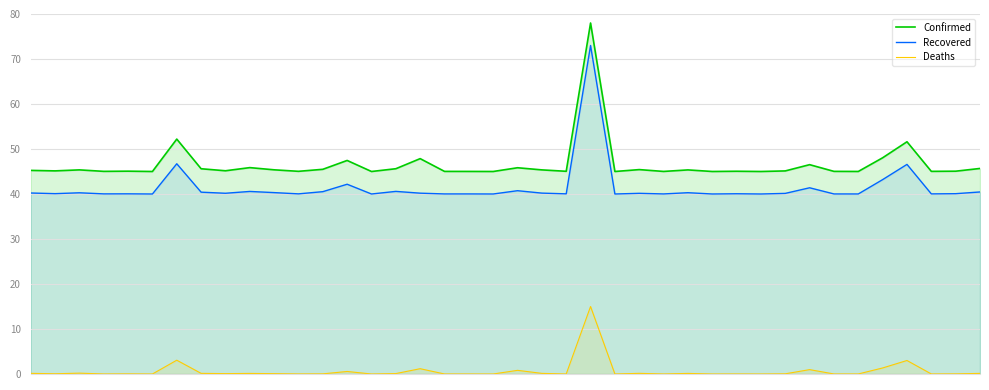

What is the total value across all series at 6?

102.0